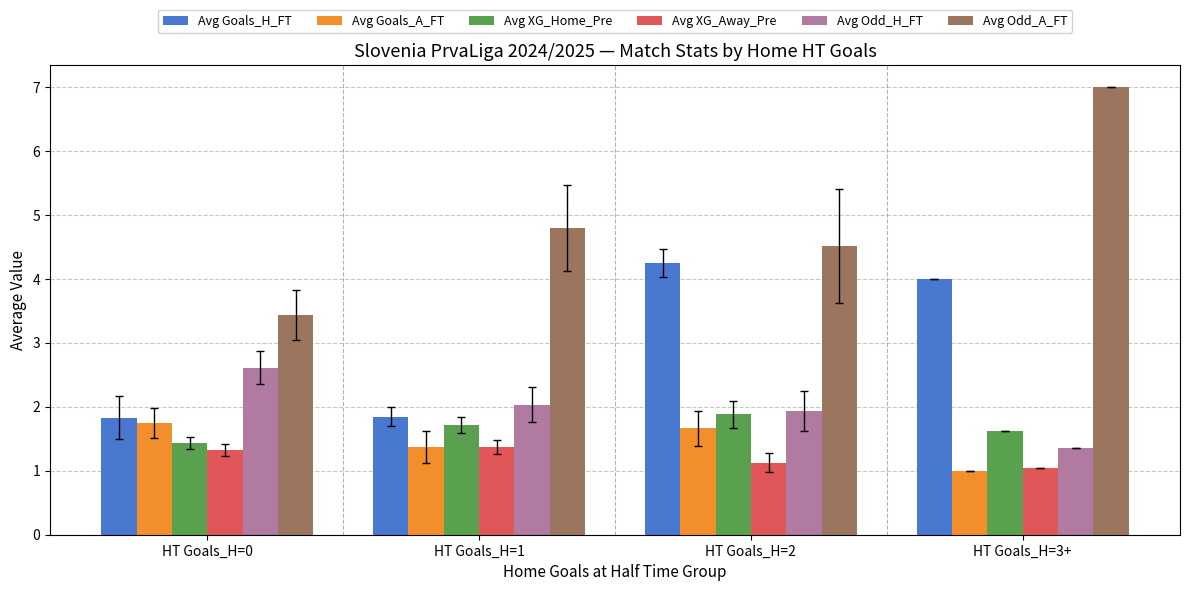

What is the minimum value for Avg Odd_H_FT?

1.4